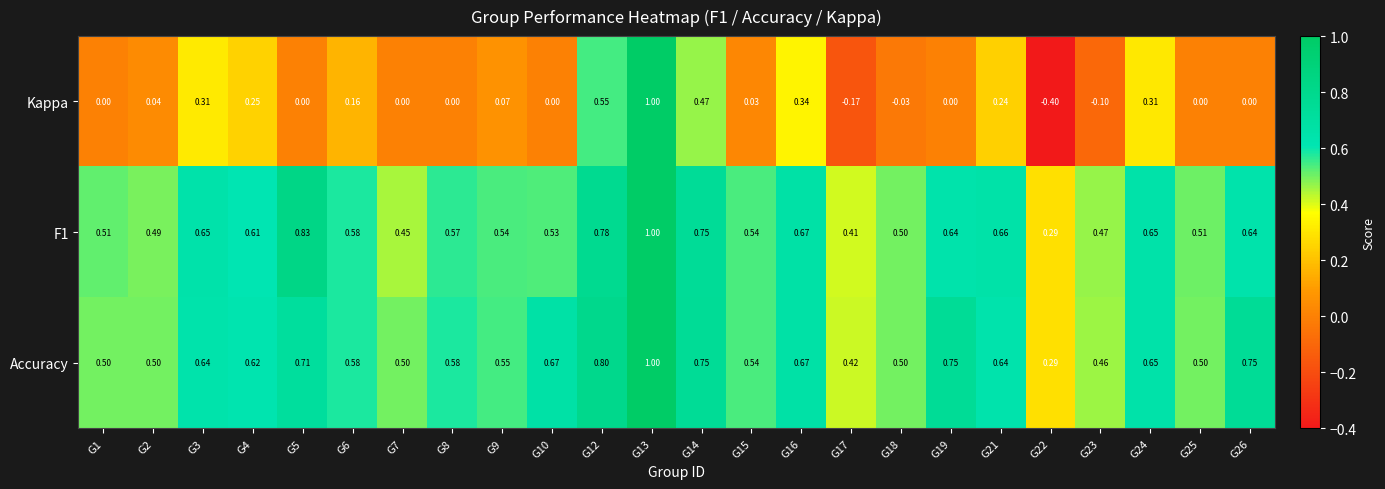

Which series has the largest range (max minus min)?

Kappa